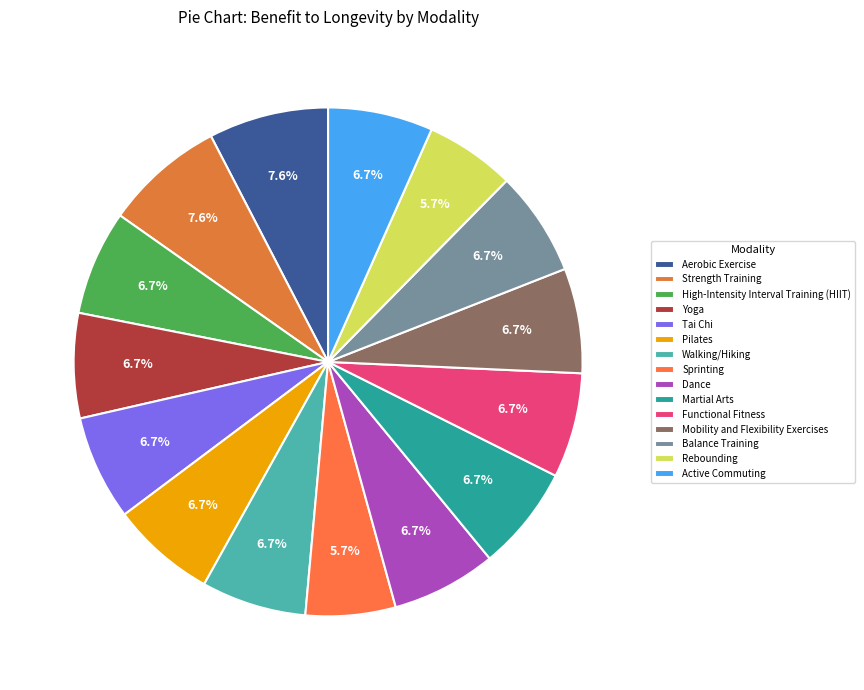

To the nearest percent, what percentage of the pie is Sprinting?

6%